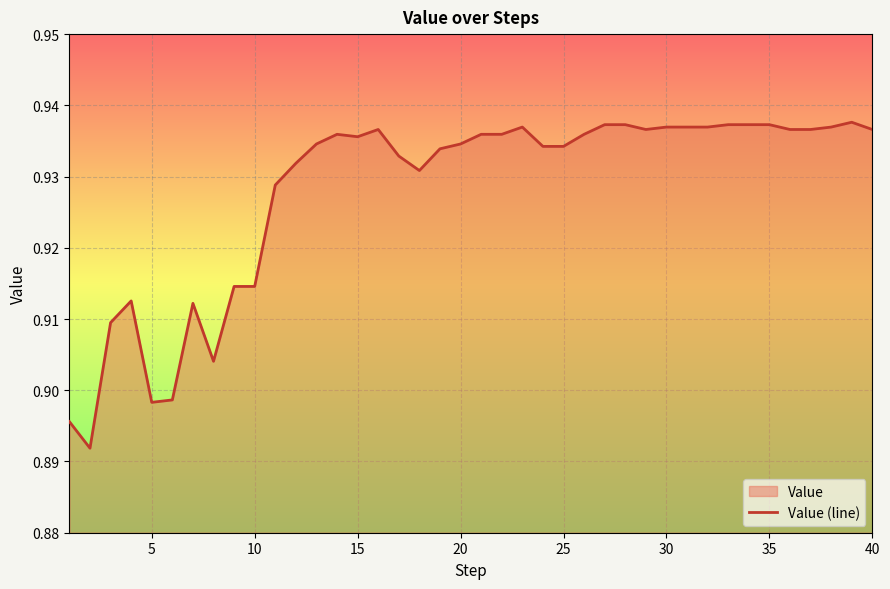

How many lines are shown in the chart?

1